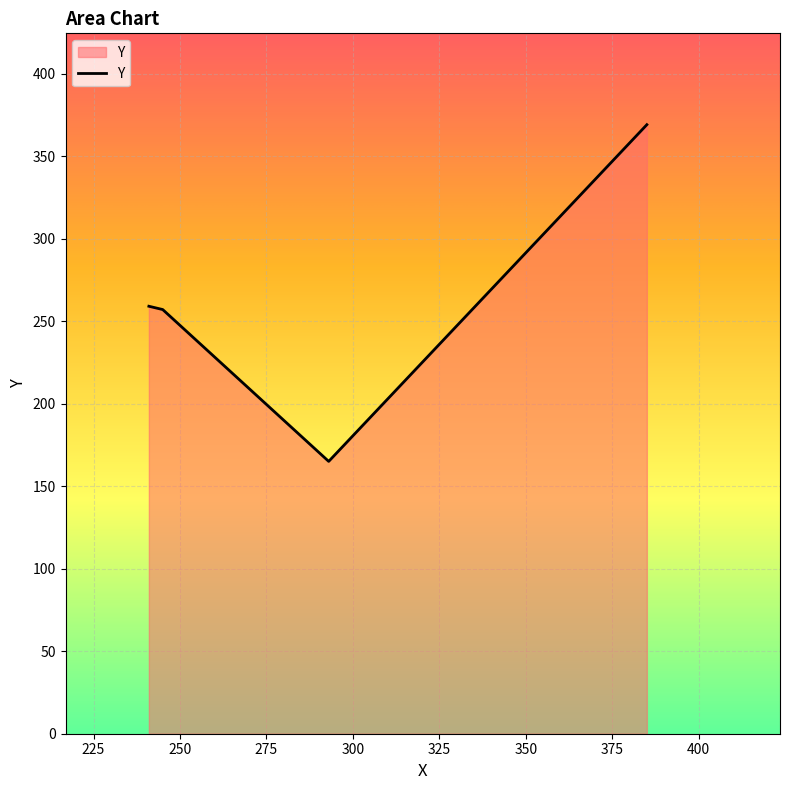

How many interior local valleys (lower than both neighbors) does the data have?

1